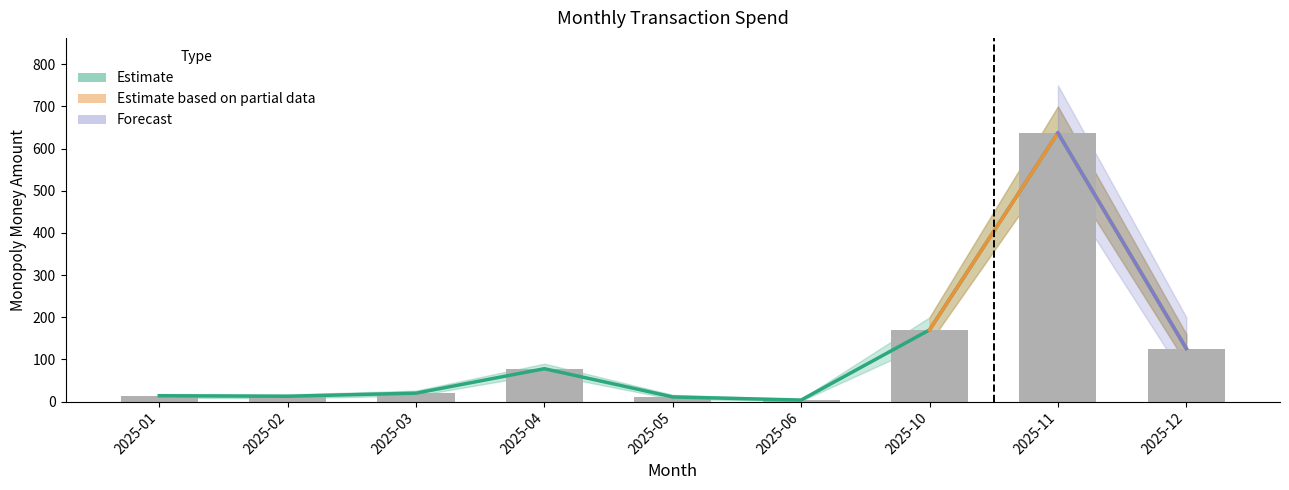

Reading left to right, what are all the values shown in this chart?

2025-01=13.8	2025-02=12.7	2025-03=20.0	2025-04=78.0	2025-05=11.0	2025-06=3.6	2025-10=170.0	2025-11=637.2	2025-12=125.8